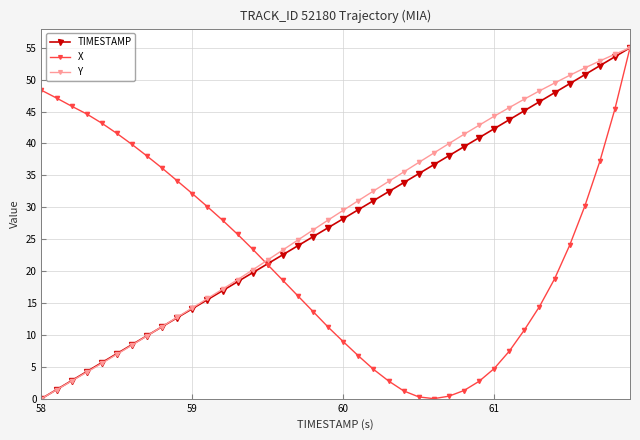

What is the greatest value displayed?

55.0